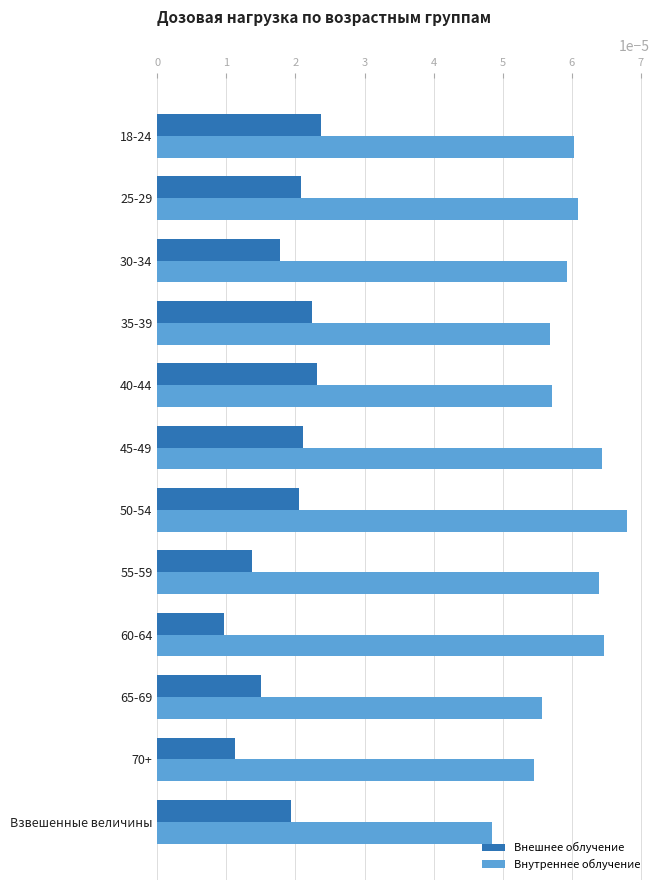

Rank the series at Взвешенные величины from highest to lowest value.

Внутреннее облучение, Внешнее облучение